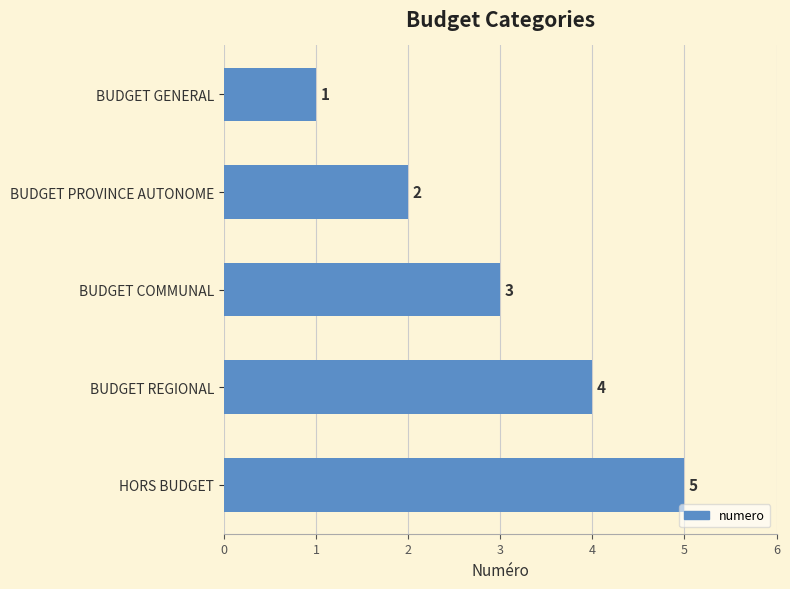

The value at BUDGET REGIONAL is 4. True or false?

True